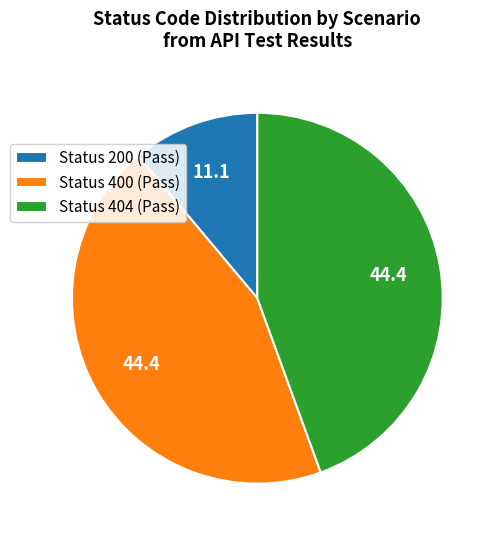

Combined, do Status 400 (Pass) and Status 200 (Pass) account for over 50%?

Yes